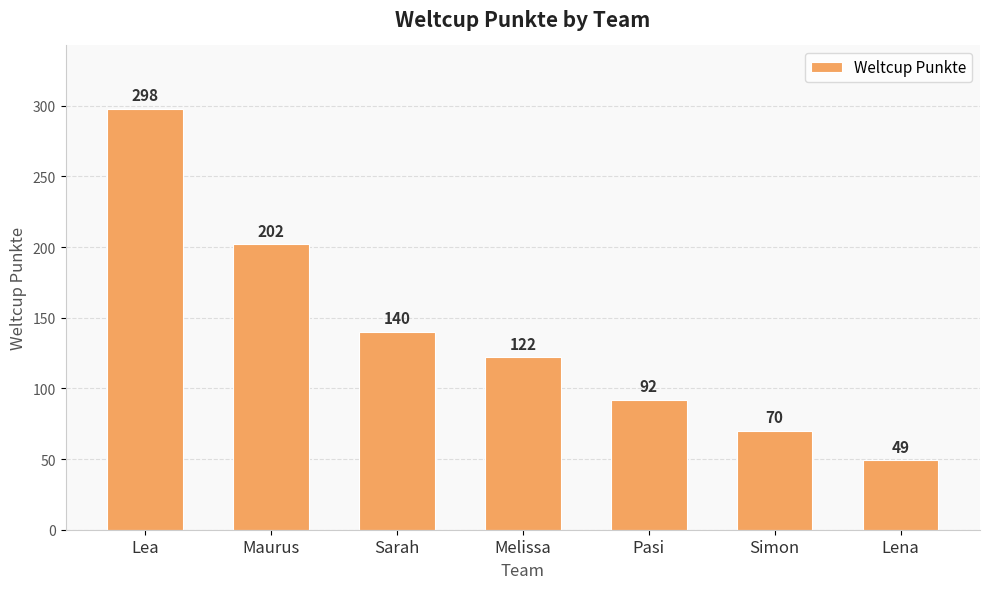

Reading left to right, what are all the values shown in this chart?

298	202	140	122	92	70	49